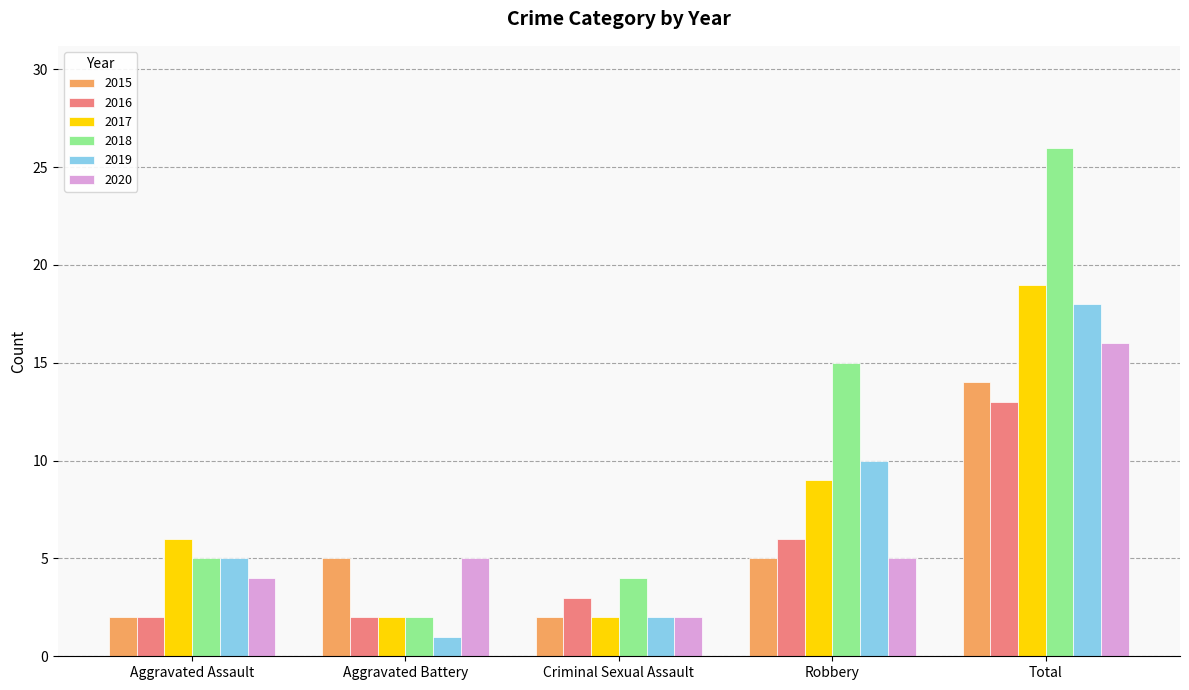

At which label does 2020 reach its minimum?

Criminal Sexual Assault